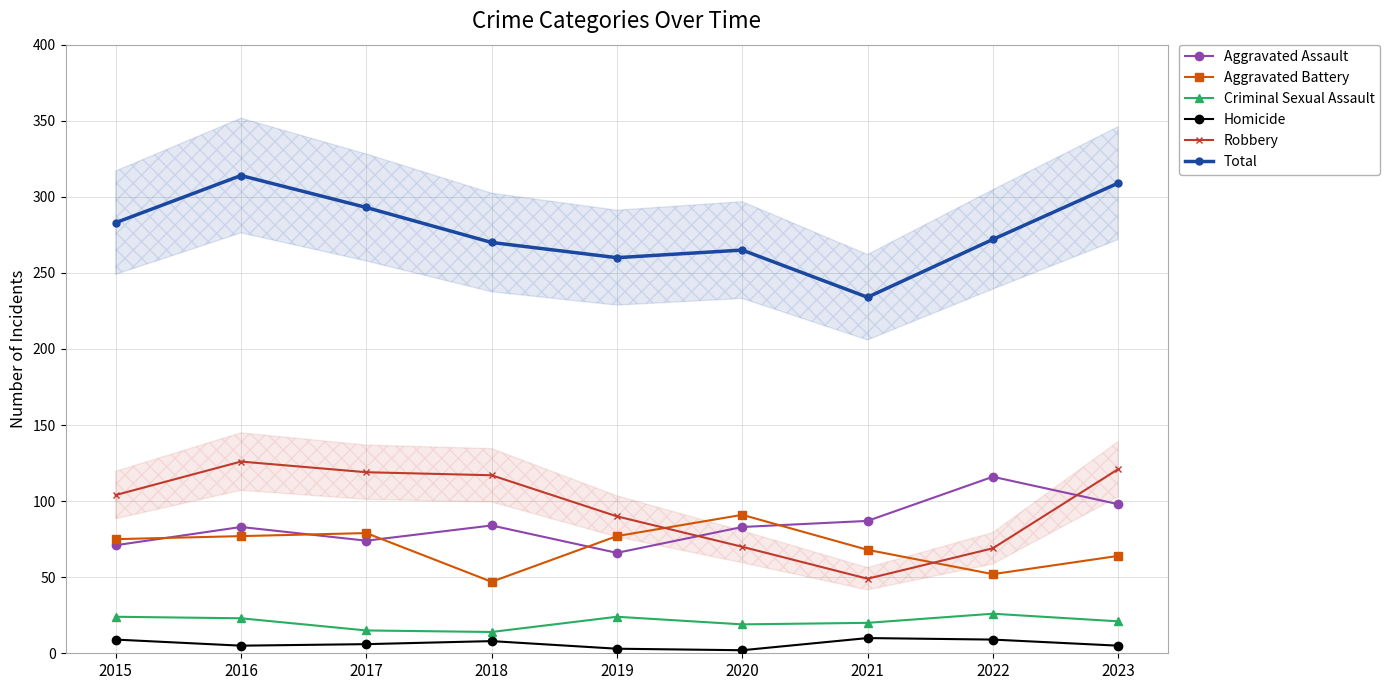

The value of Total at 2022 is 358. True or false?

False